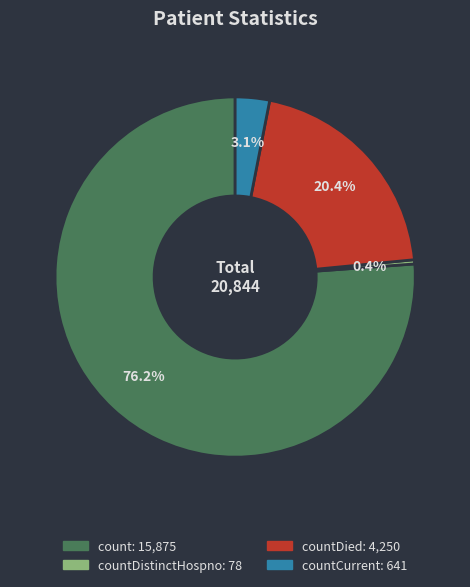

Is there a majority slice in this chart?

Yes